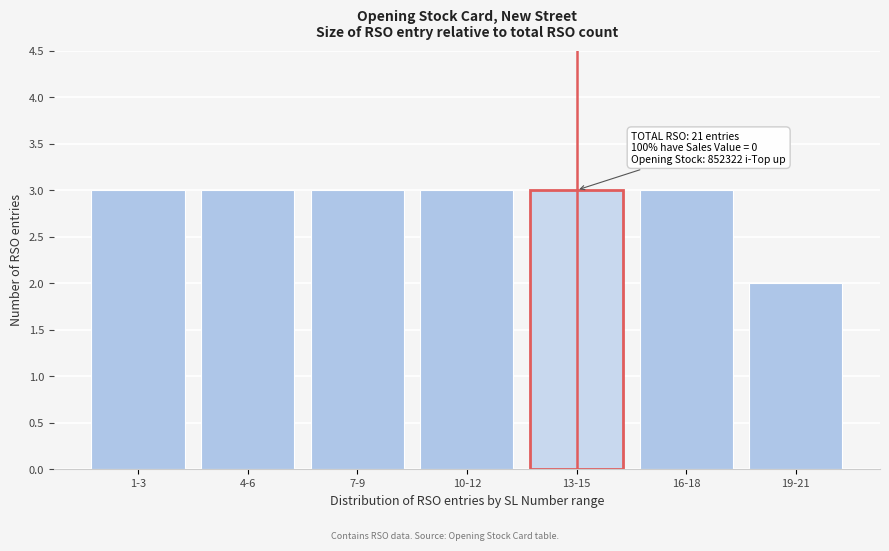

Reading left to right, what are all the values shown in this chart?

3	3	3	3	3	3	2